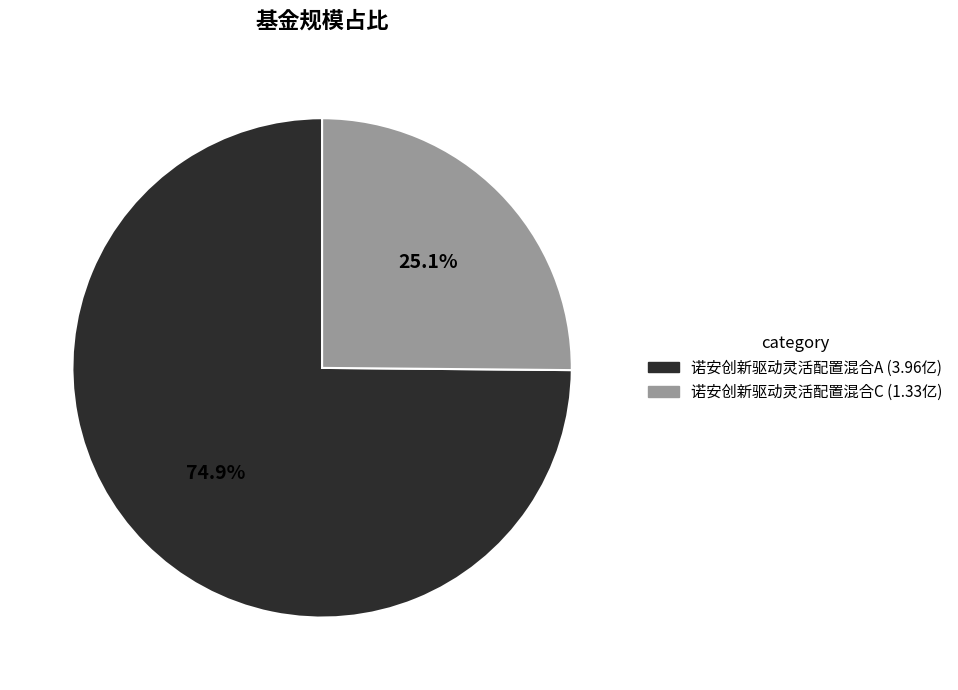

To the nearest percent, what is the difference between the largest and smallest slice percentages?

50%